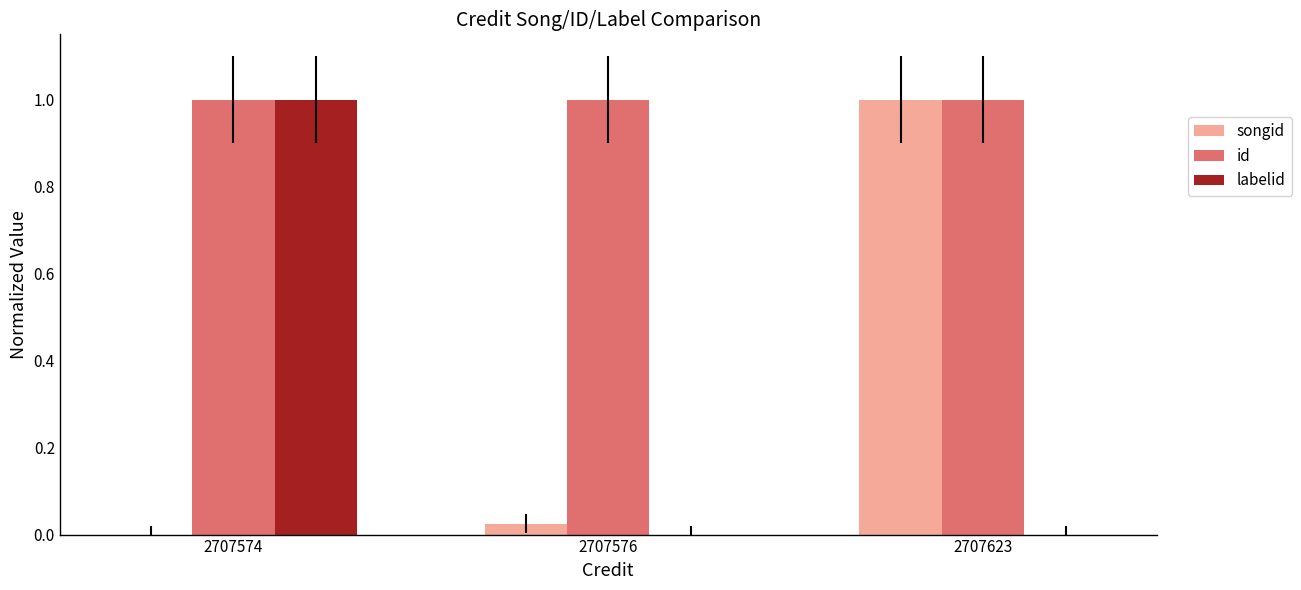

What is the highest value of the labelid series?

1.0